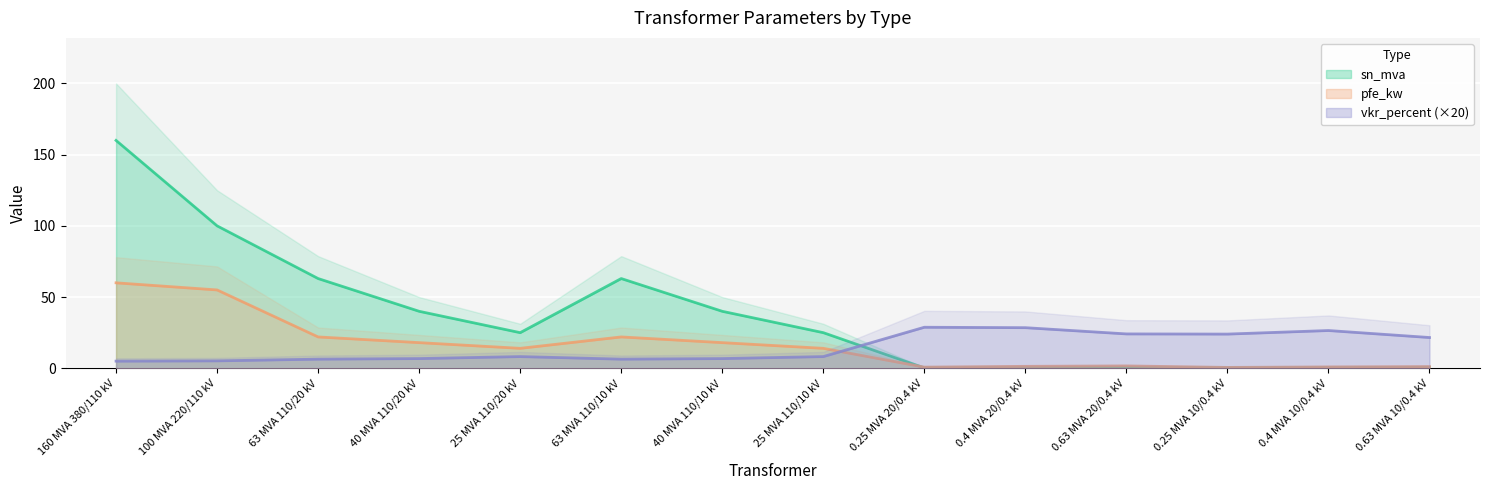

At which label does pfe_kw first exceed 14?

160 MVA 380/110 kV